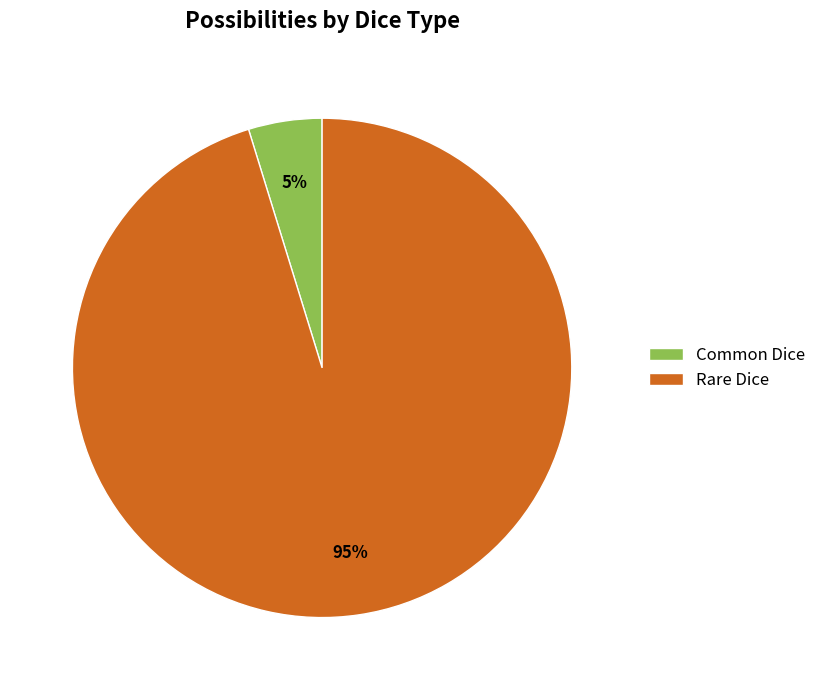

What is the ratio of the value at Common Dice to the value at Rare Dice?

0.1